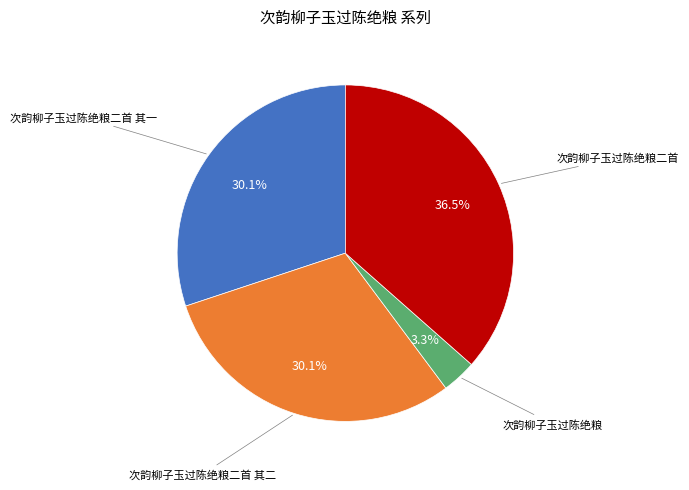

Does any single category account for the majority?

No